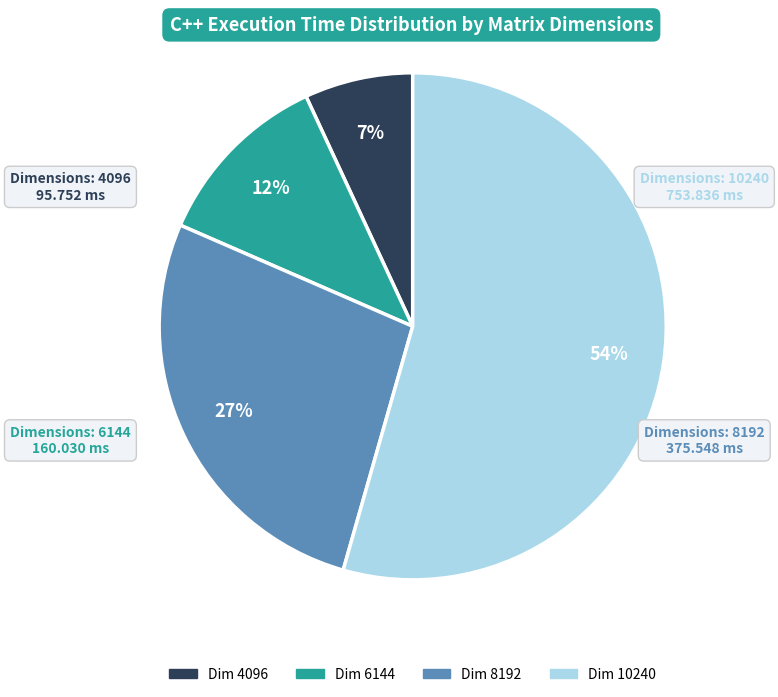

Is there a majority slice in this chart?

Yes